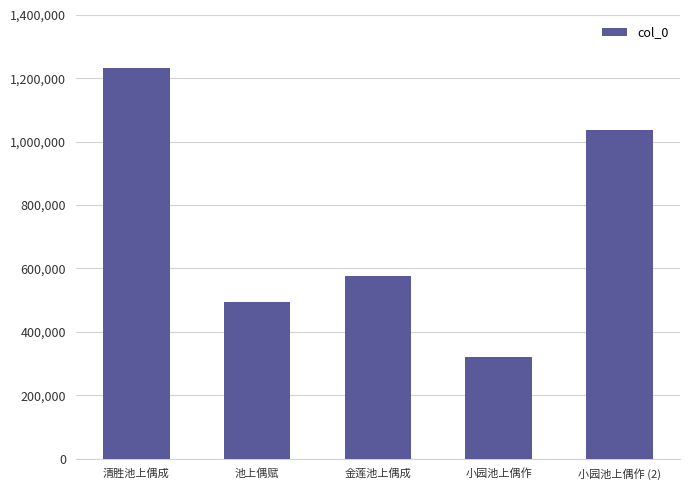

Reading left to right, what are all the values shown in this chart?

清胜池上偶成=1234185	池上偶赋=493396	金莲池上偶成=574761	小园池上偶作=320698	小园池上偶作 (2)=1038098